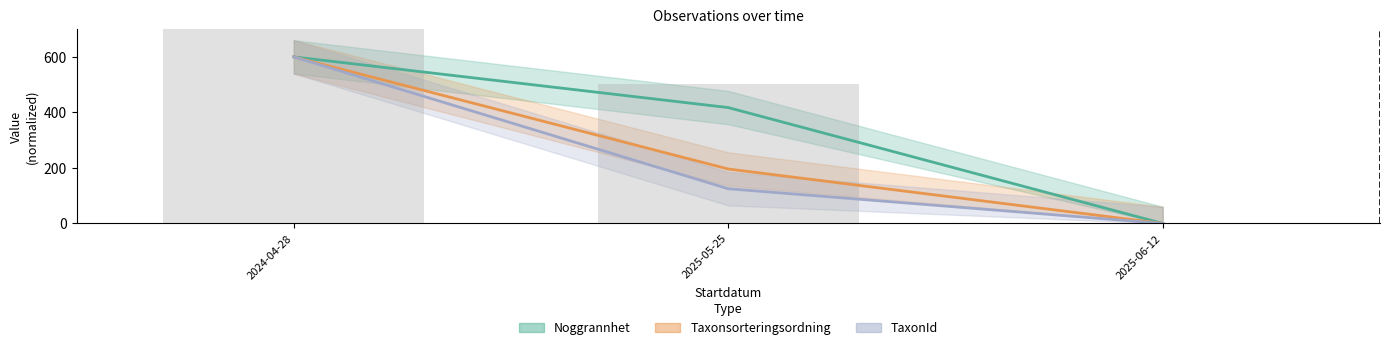

What is the average value of the Taxonsorteringsordning series?

265.4